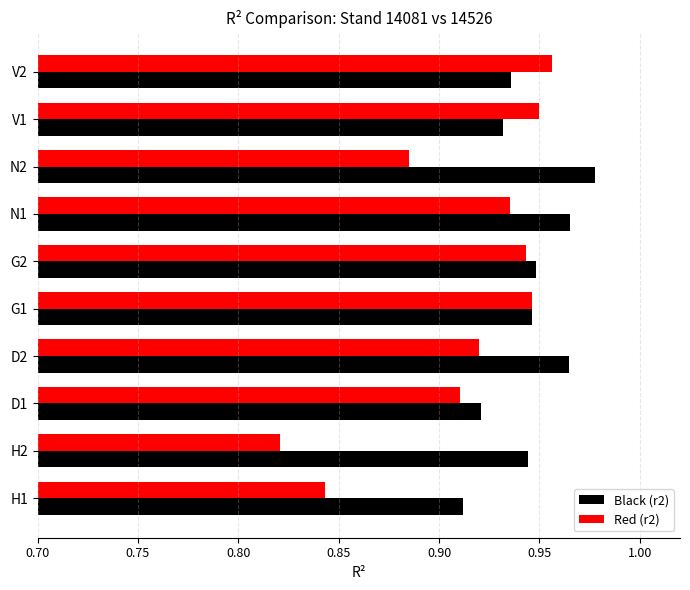

The value of Black (r2) at H2 is 0.6. True or false?

False